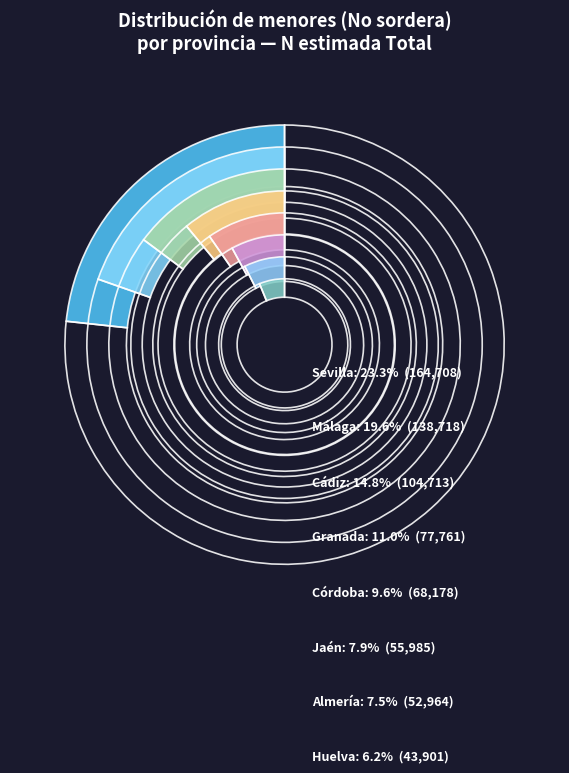

To the nearest percent, what is the difference between the largest and smallest slice percentages?

17%